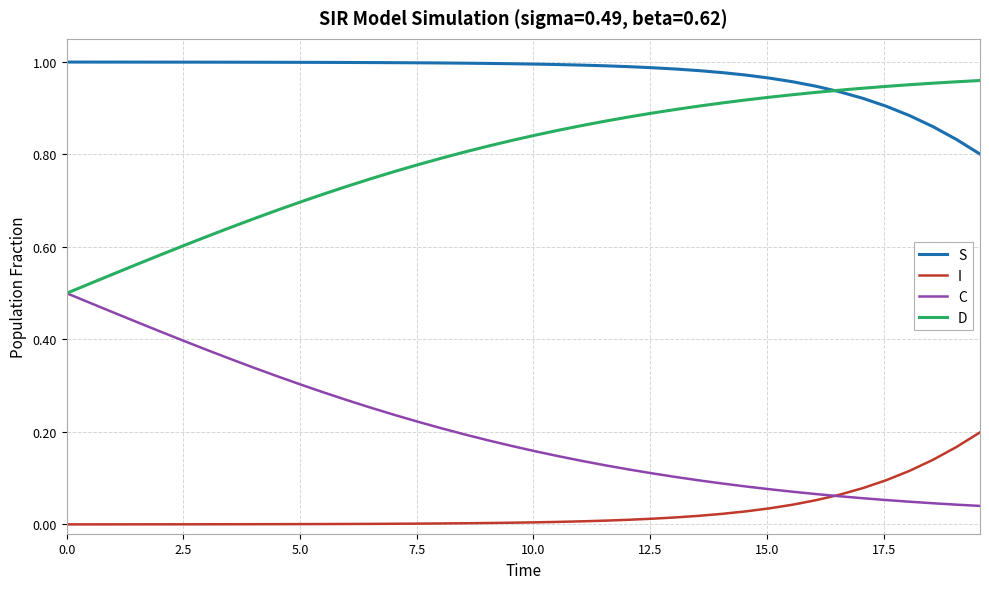

Rank the series by their average value, from lowest to highest.

I, C, D, S